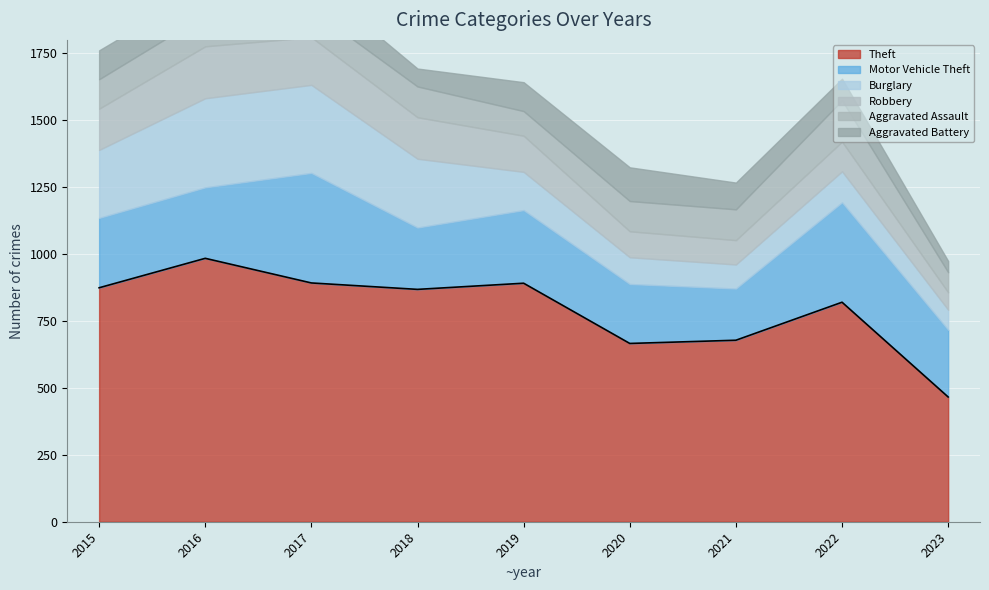

At which label does Theft first exceed 868?

2015